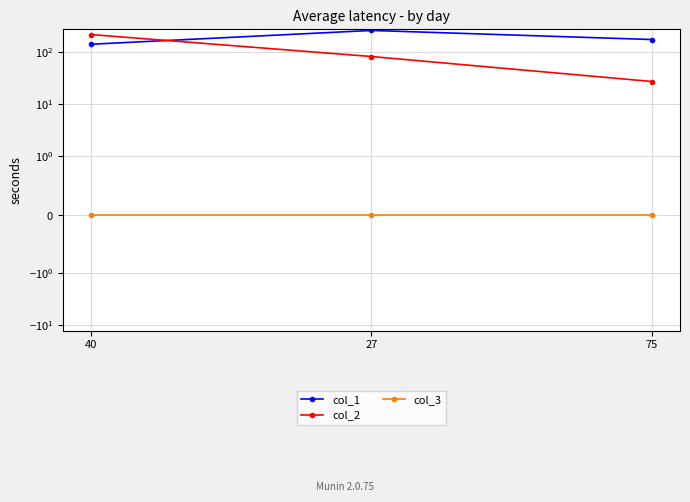

What is the label of the 3rd point from the right?

40